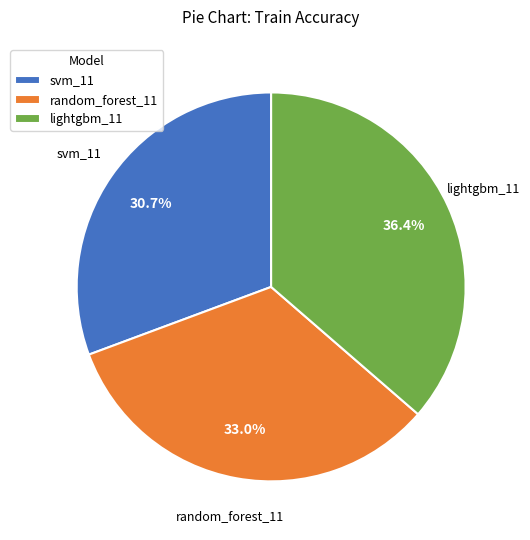

What percentage is the lightgbm_11 slice, to the nearest percent?

36%